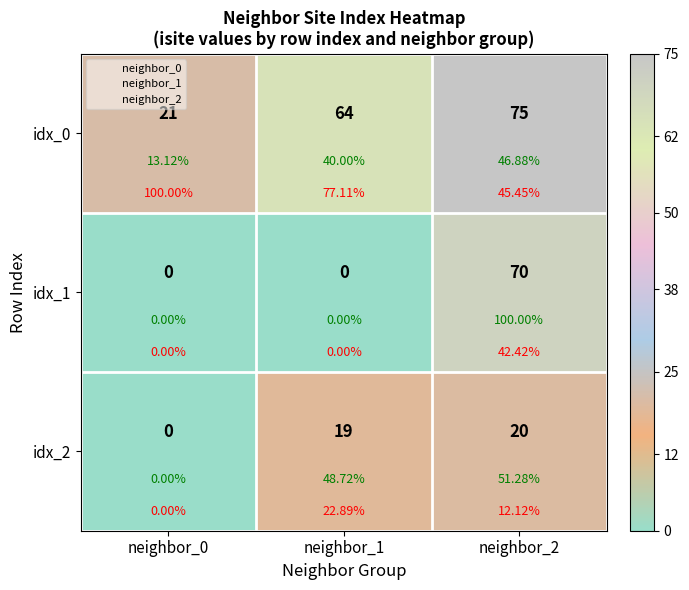

What is the approximate value of idx_0 at neighbor_2?

75